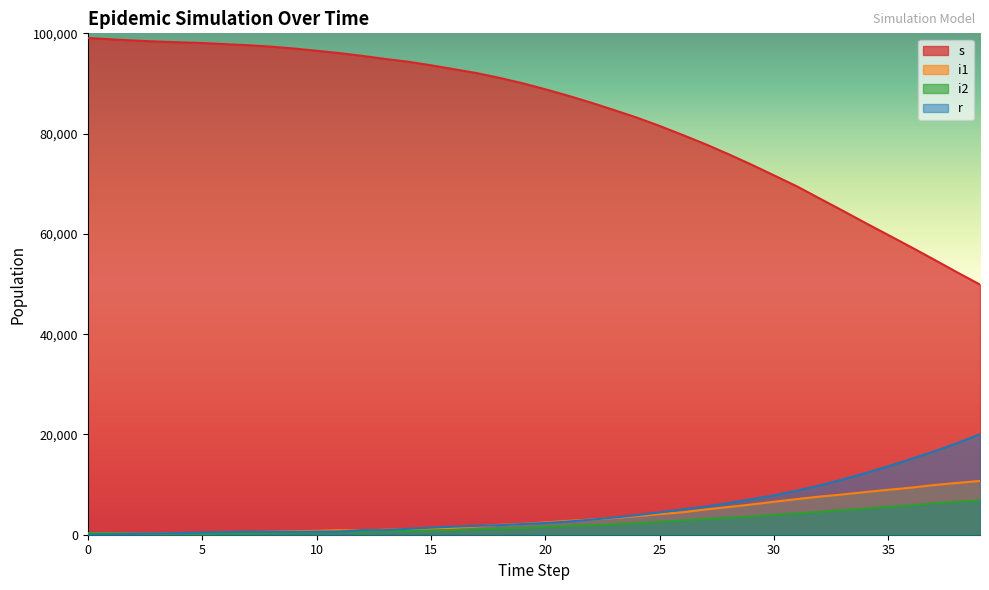

At which label does s reach its minimum?

39